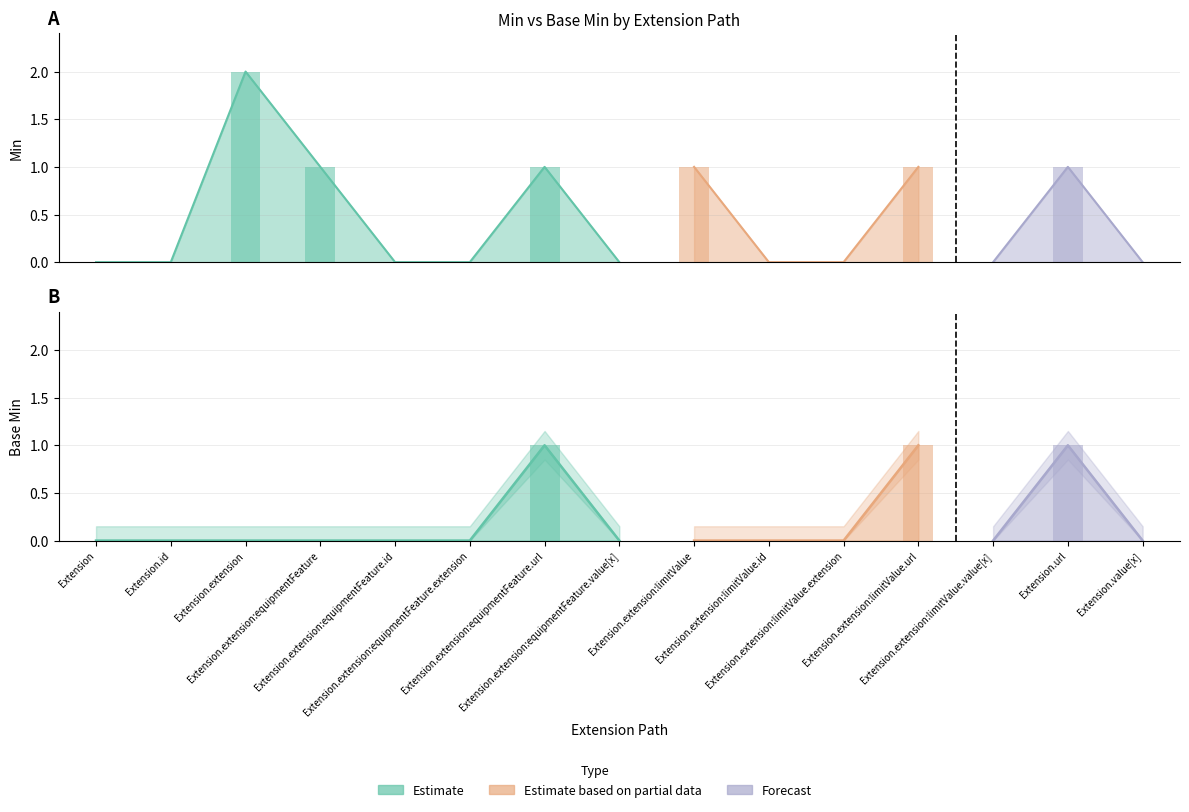

List the labels in order of Base Min value, smallest first.

Extension, Extension.id, Extension.extension, Extension.extension:equipmentFeature, Extension.extension:equipmentFeature.id, Extension.extension:equipmentFeature.extension, Extension.extension:equipmentFeature.value[x], Extension.extension:limitValue, Extension.extension:limitValue.id, Extension.extension:limitValue.extension, Extension.extension:limitValue.value[x], Extension.value[x], Extension.extension:equipmentFeature.url, Extension.extension:limitValue.url, Extension.url